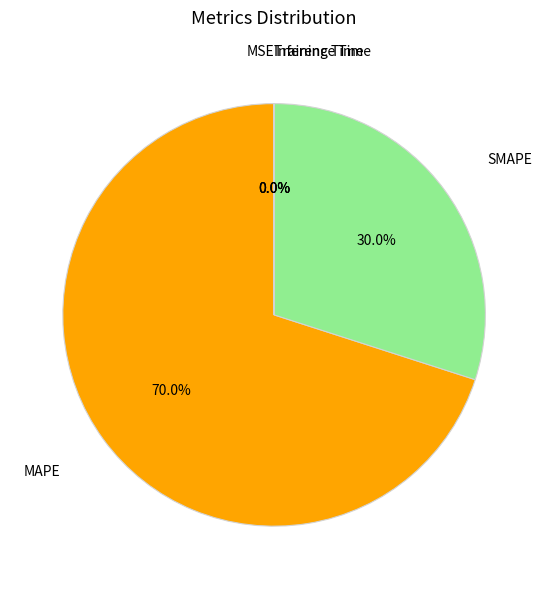

To the nearest percent, what is the average slice percentage?

20%